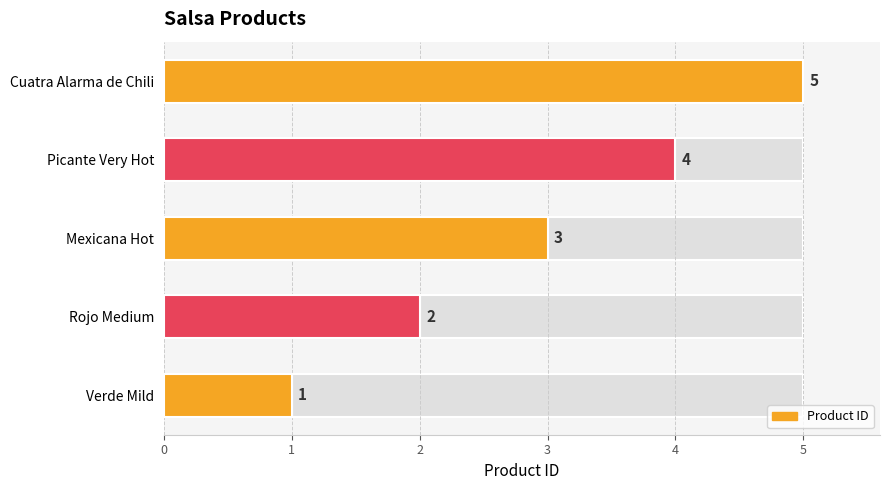

What is the change in value from Rojo Medium to Picante Very Hot?

+2